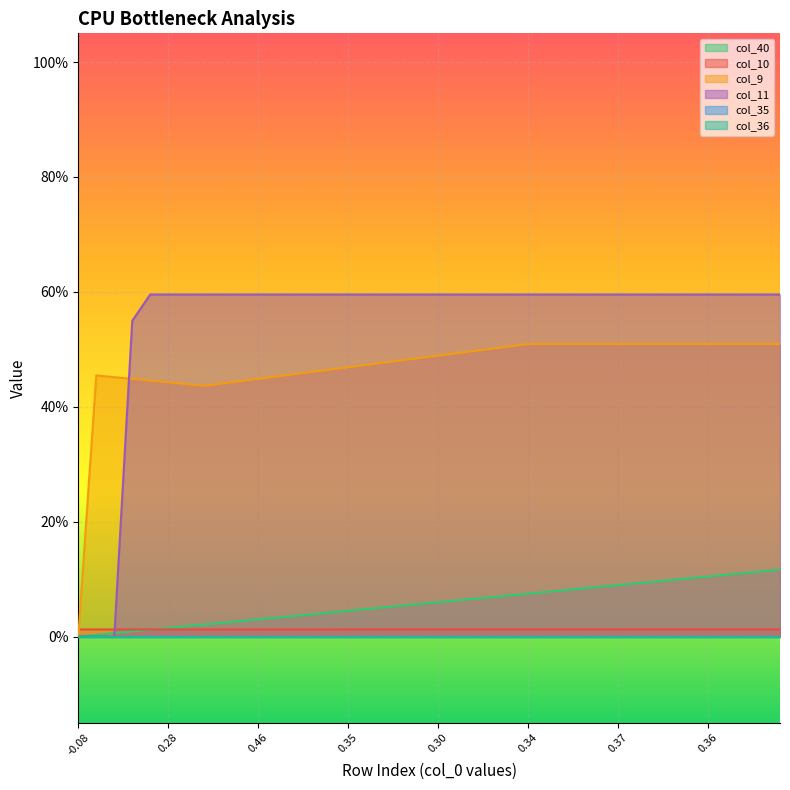

True or false: col_11 has a value of 1.0 at 11.

False